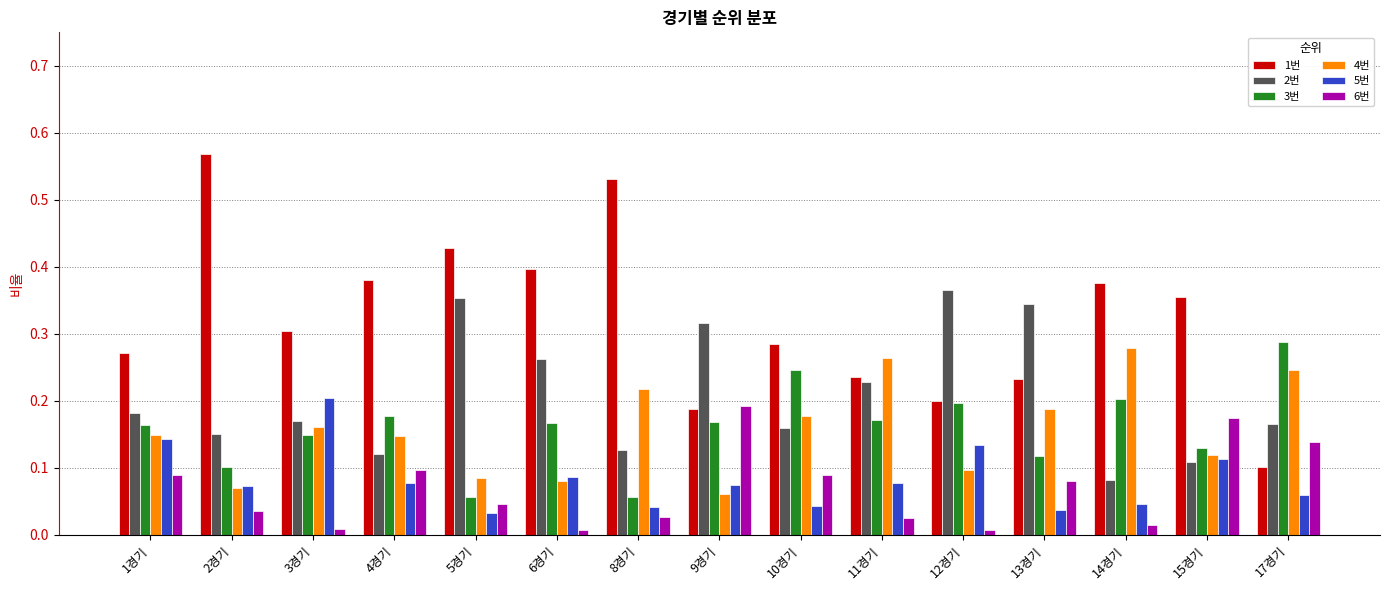

At which label is 2번 closest to 0?

14경기